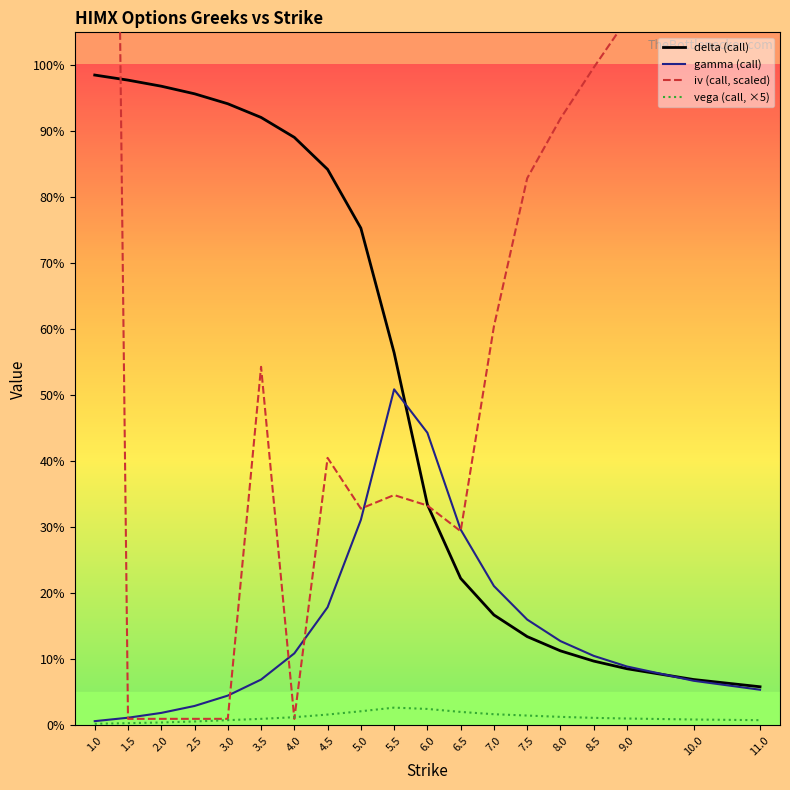

What is the label of the 3rd point from the right?

9.0